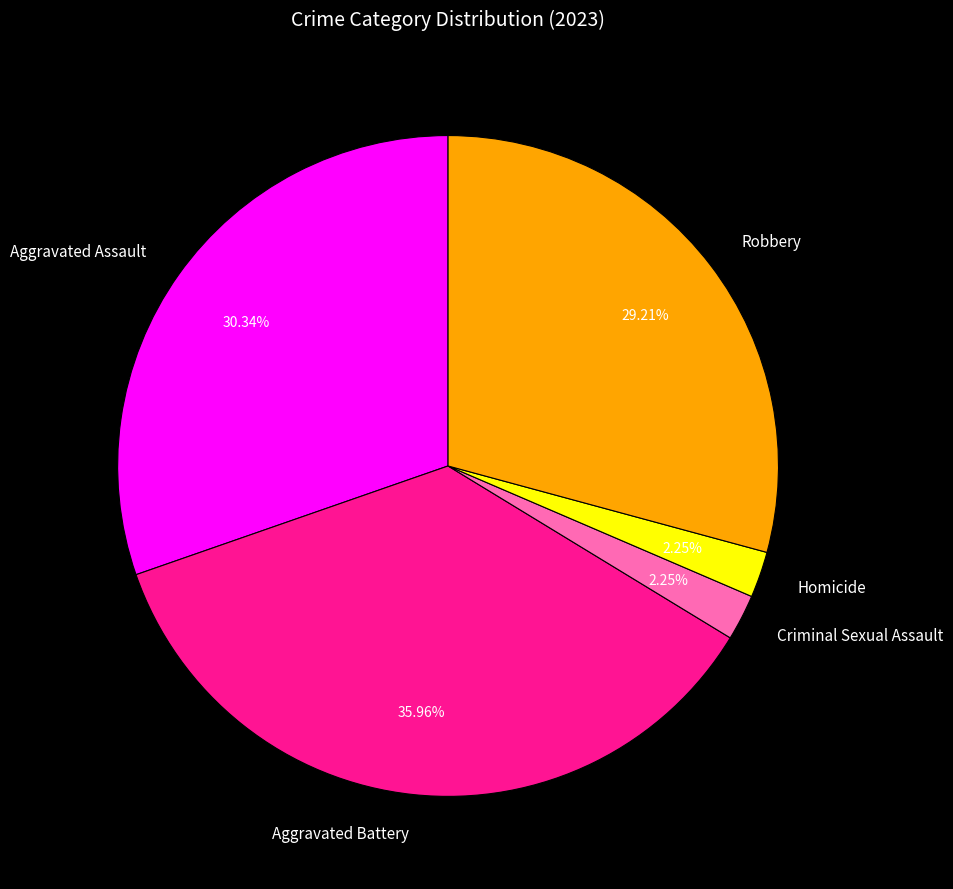

How many slices are in this pie chart?

5